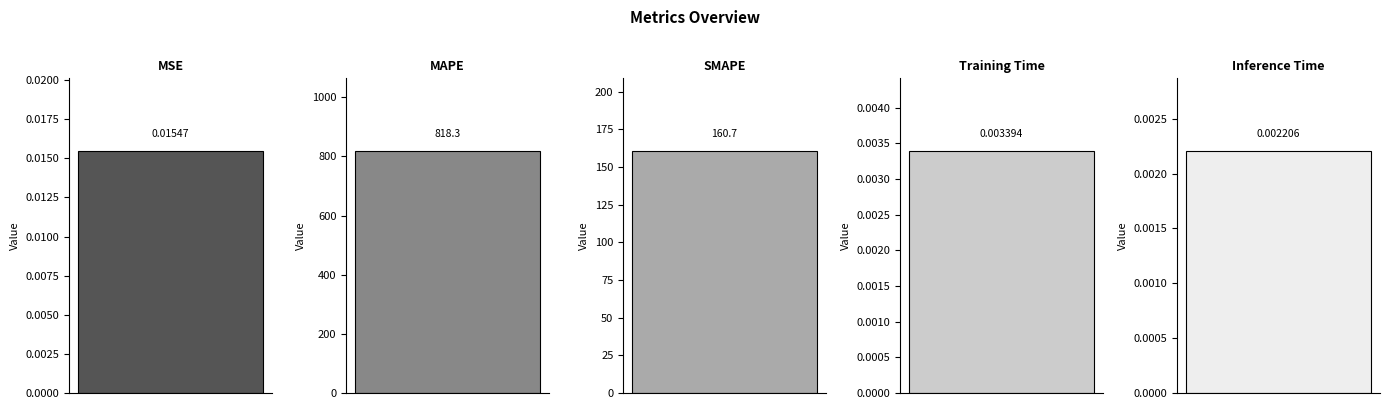

The value at Inference Time is 0.0. True or false?

True